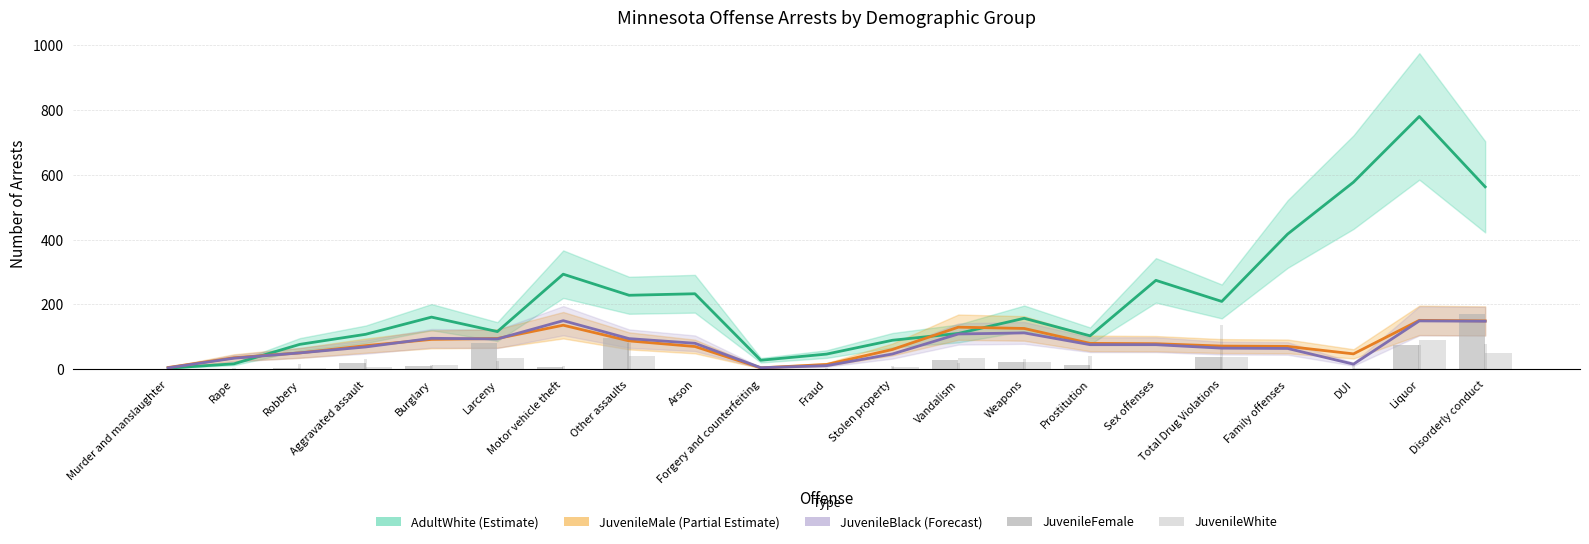

What is the greatest value displayed?

779.7